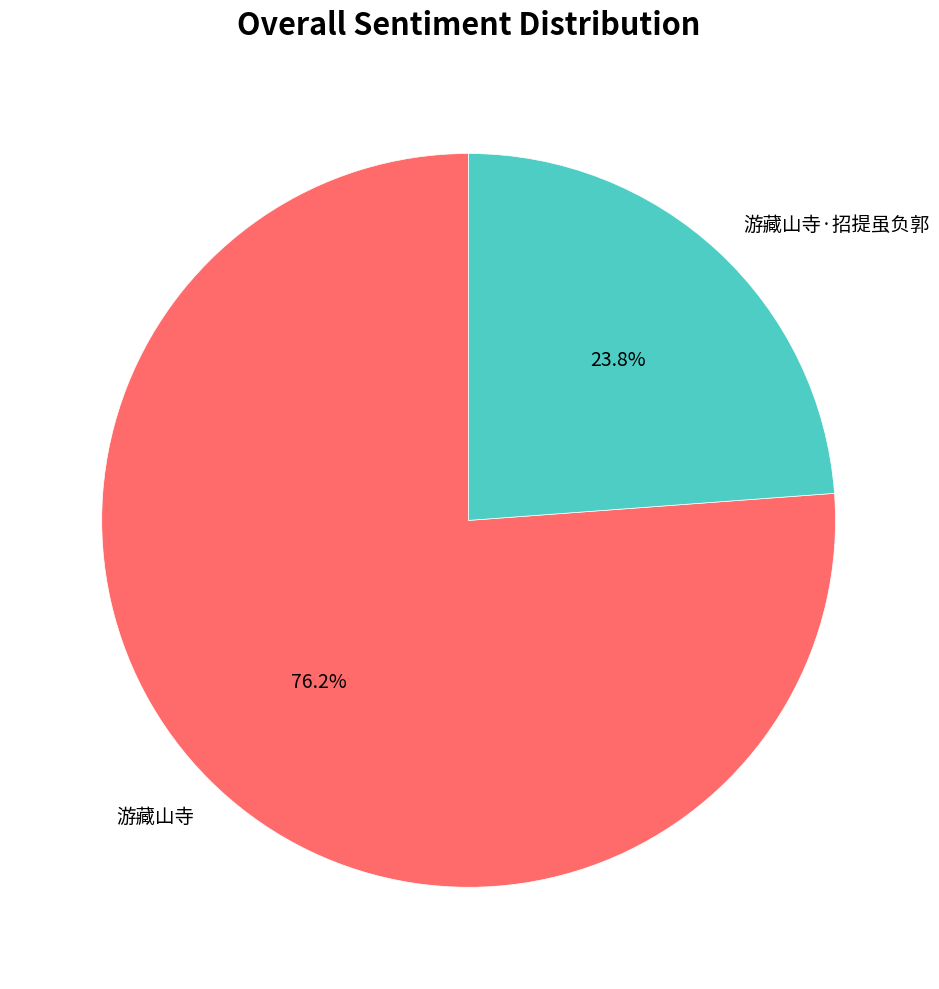

Is it true that 游藏山寺·招提虽负郭 is 34% of the pie?

False